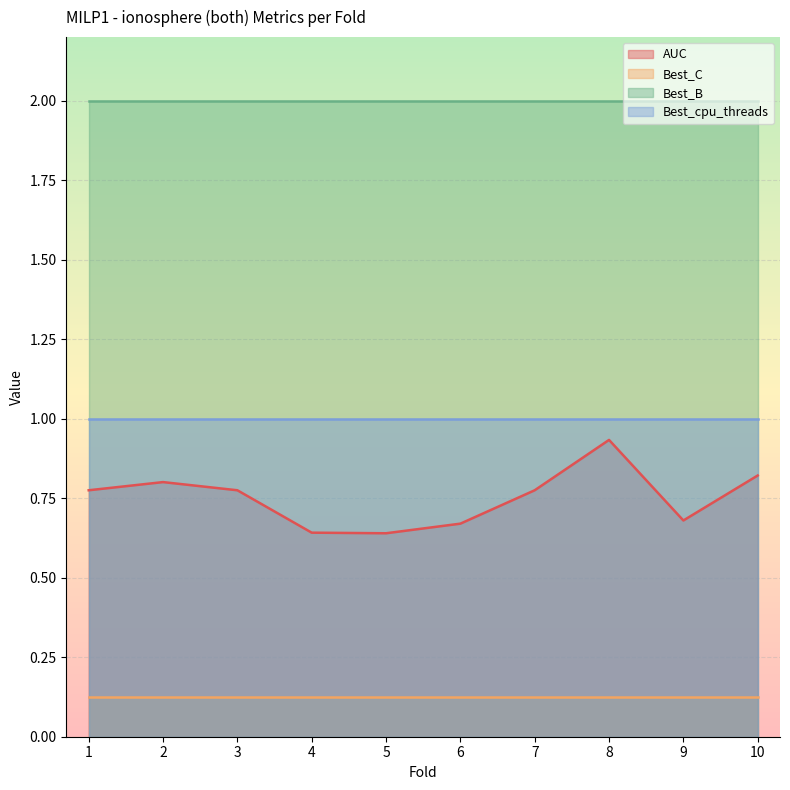

Which series has the largest range (max minus min)?

AUC